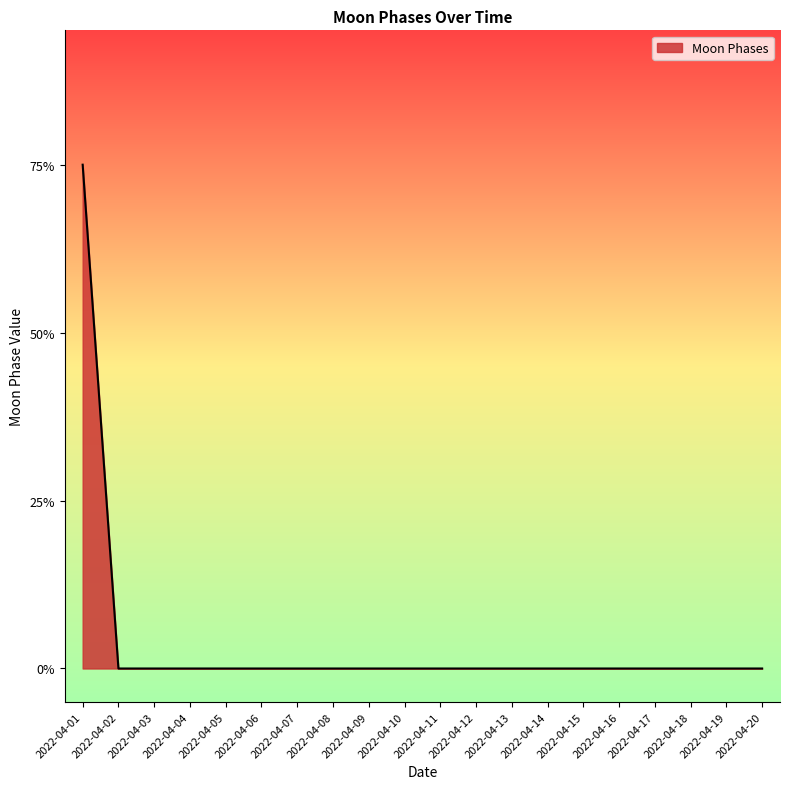

List the labels in order of value, largest first.

2022-04-01, 2022-04-02, 2022-04-03, 2022-04-04, 2022-04-05, 2022-04-06, 2022-04-07, 2022-04-08, 2022-04-09, 2022-04-10, 2022-04-11, 2022-04-12, 2022-04-13, 2022-04-14, 2022-04-15, 2022-04-16, 2022-04-17, 2022-04-18, 2022-04-19, 2022-04-20